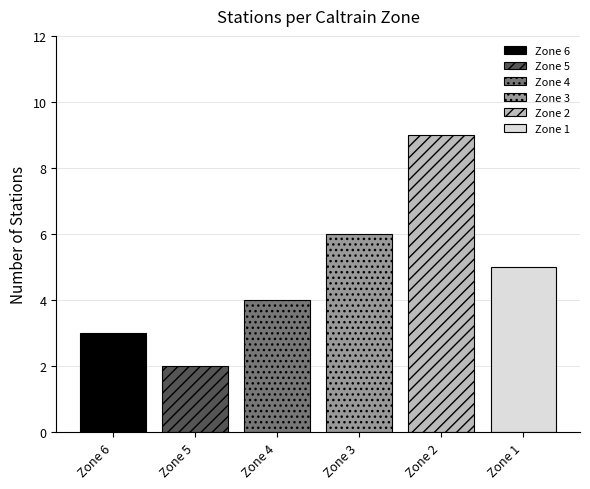

What is the maximum value for Zone 1?

5